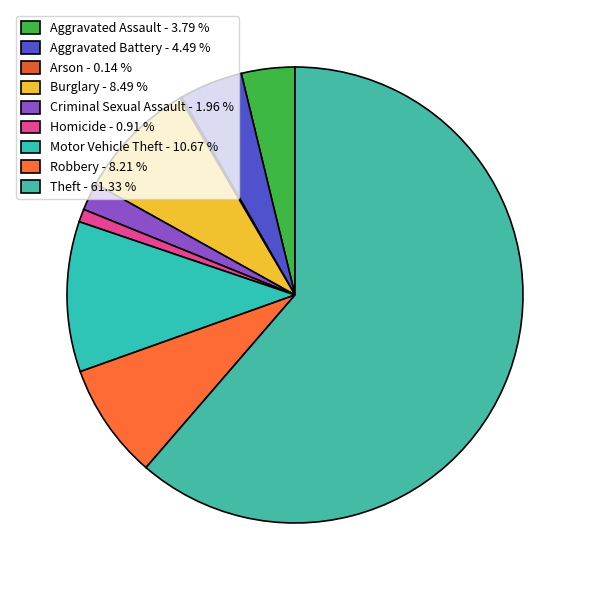

How many segments does this pie chart have?

9